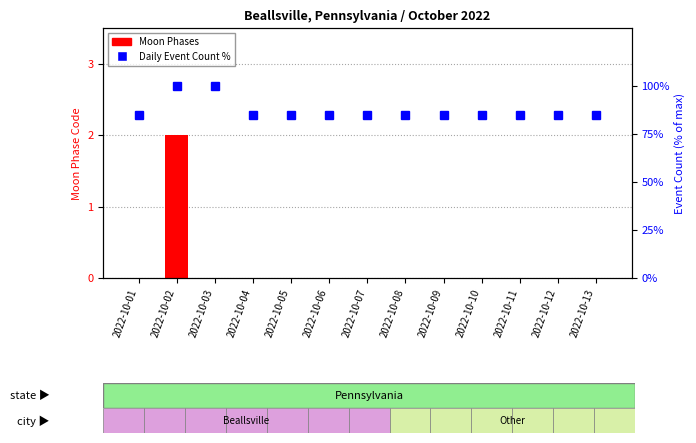

Does the chart contain any negative values?

No